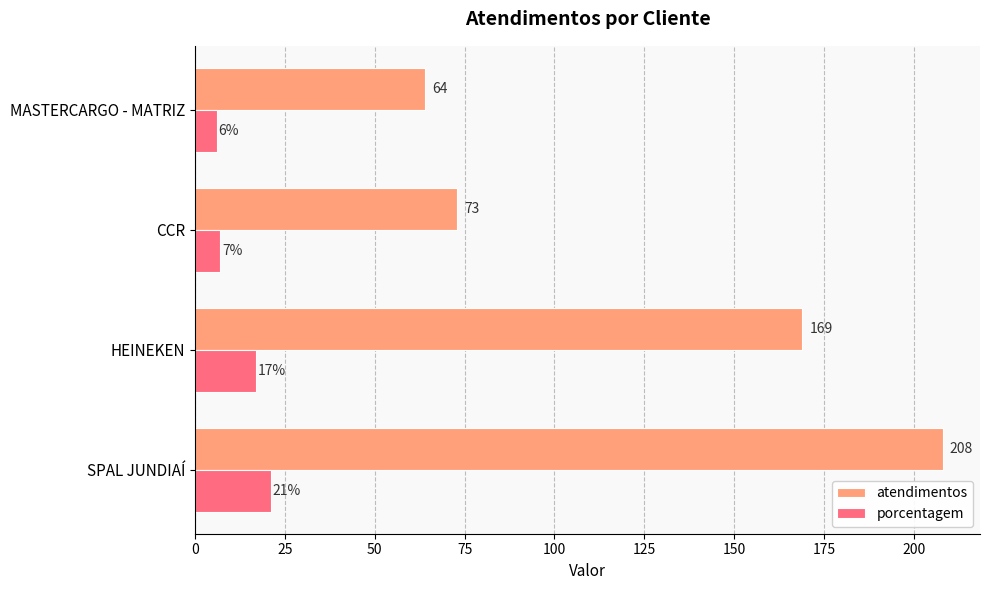

What is the difference between the second highest and minimum values in the atendimentos series?

105